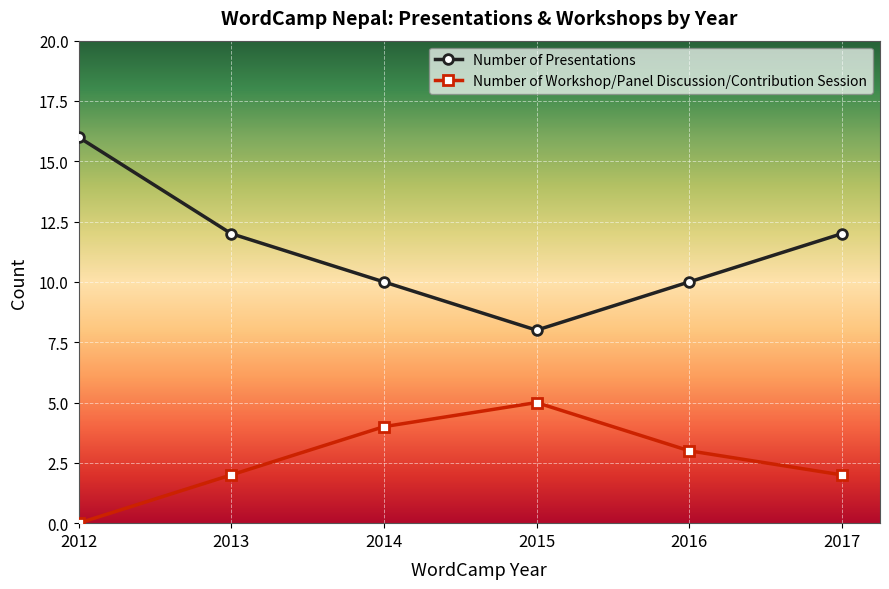

How many Number of Workshop/Panel Discussion/Contribution Session values are between 2 and 4?

4